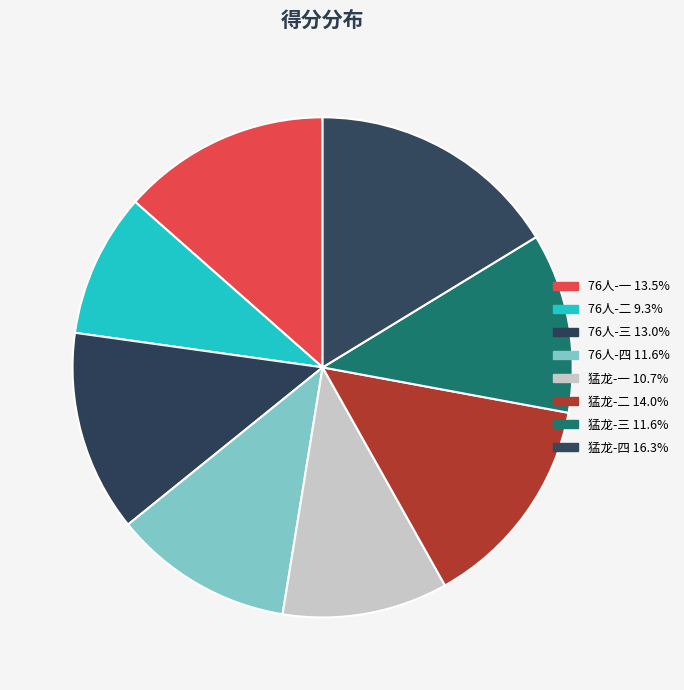

How many segments does this pie chart have?

8